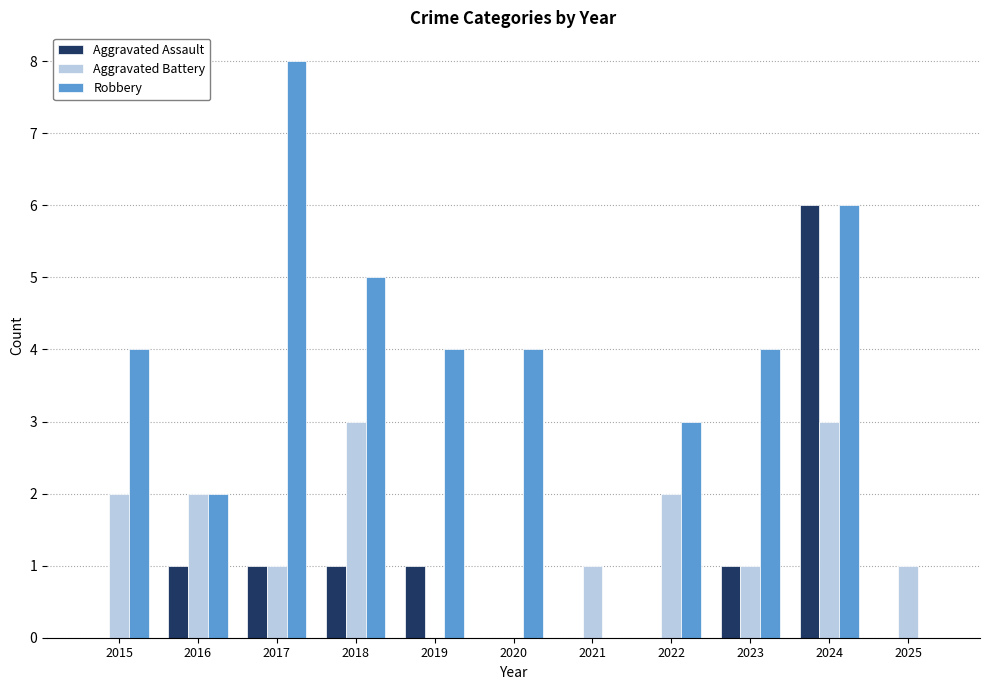

How many series are shown in this chart?

3